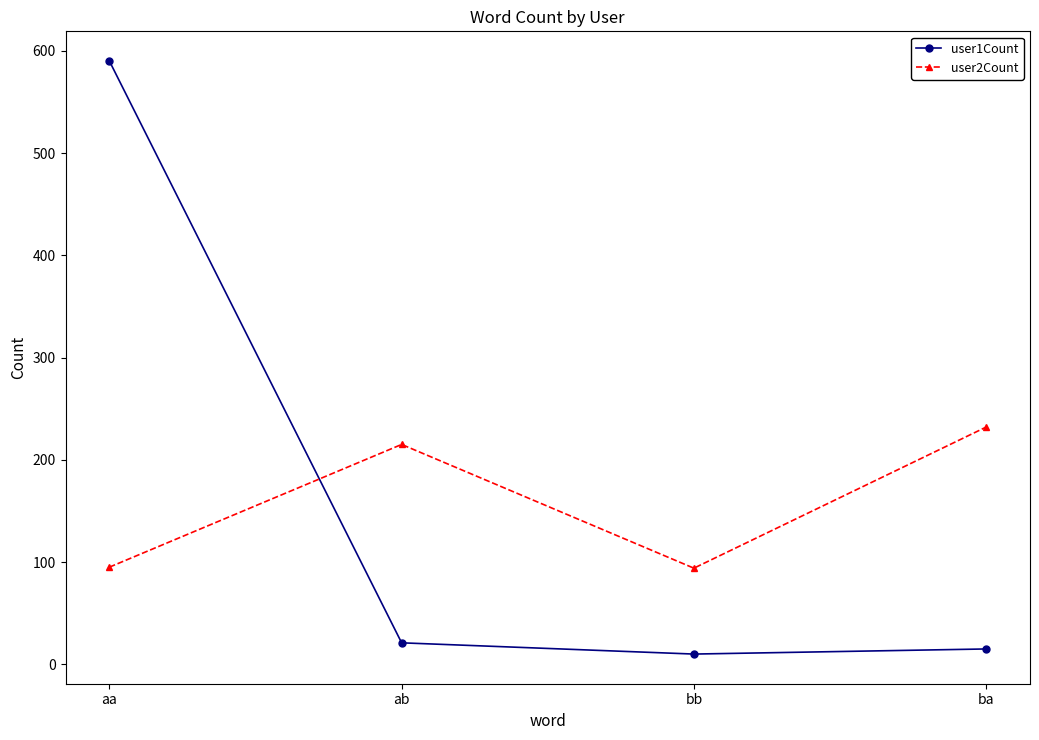

In user2Count, how many points are higher than both neighbors (excluding endpoints)?

1